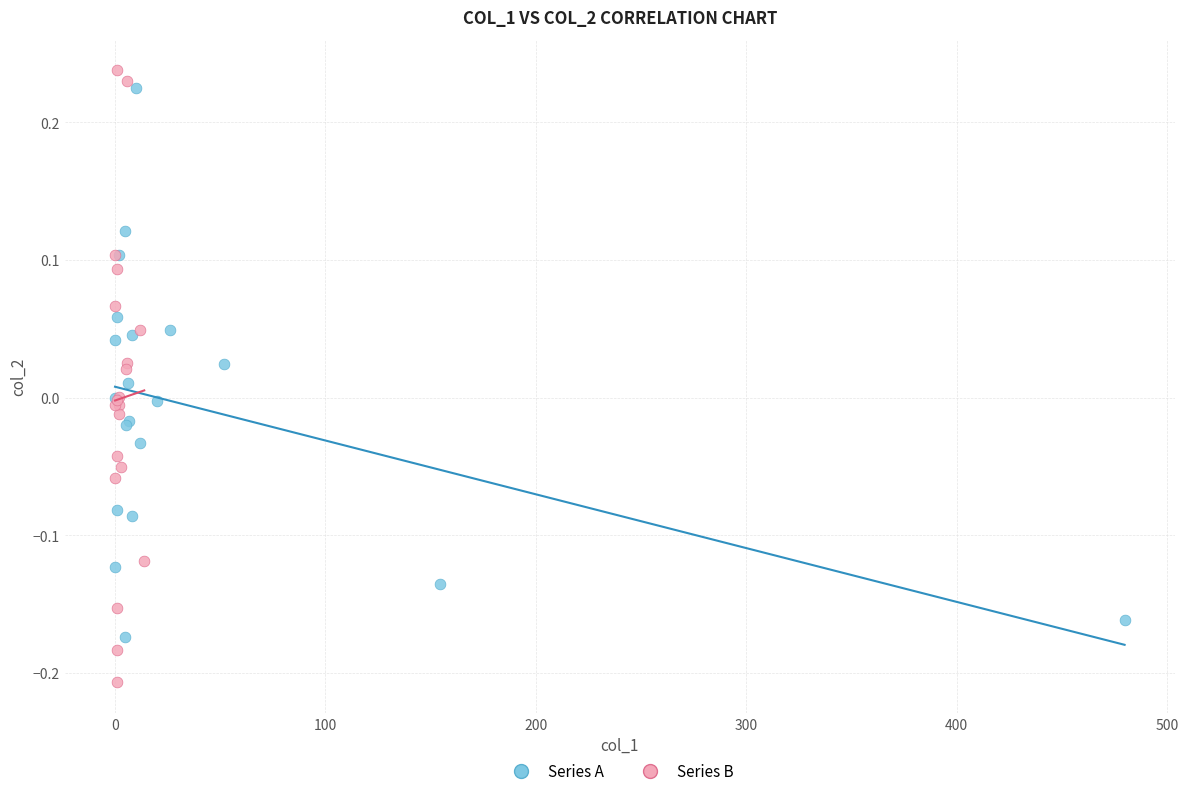

Which series contains the lowest Y value?

Series B